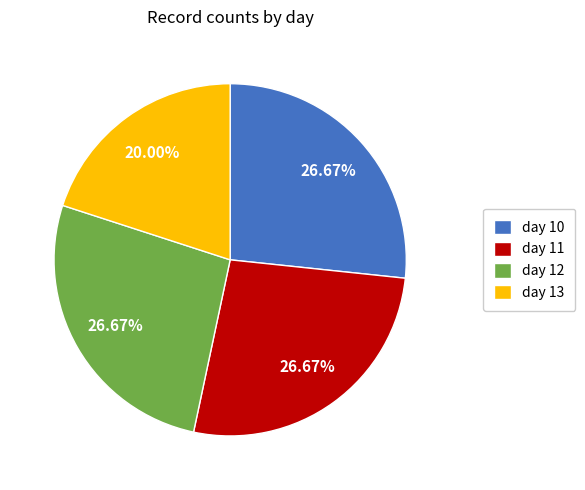

How much of the chart is everything except day 11?

73.3%